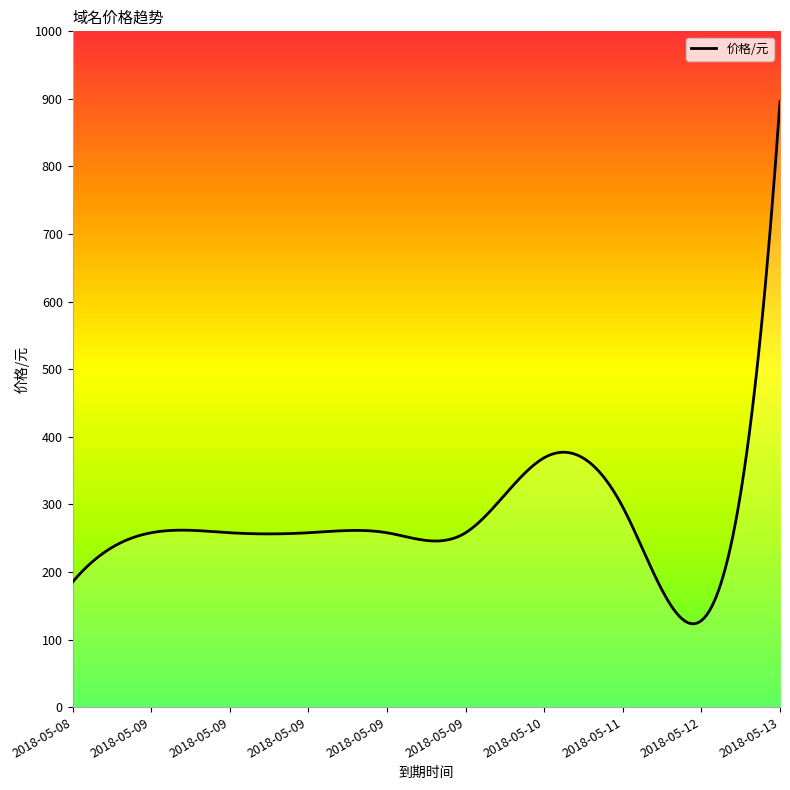

True or false: the data has more than 2 interior local peaks.

True